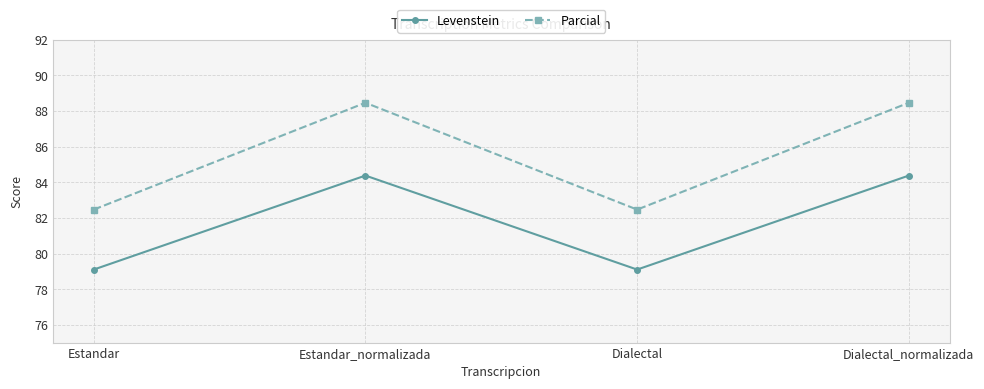

What is the maximum value shown in the chart?

88.5